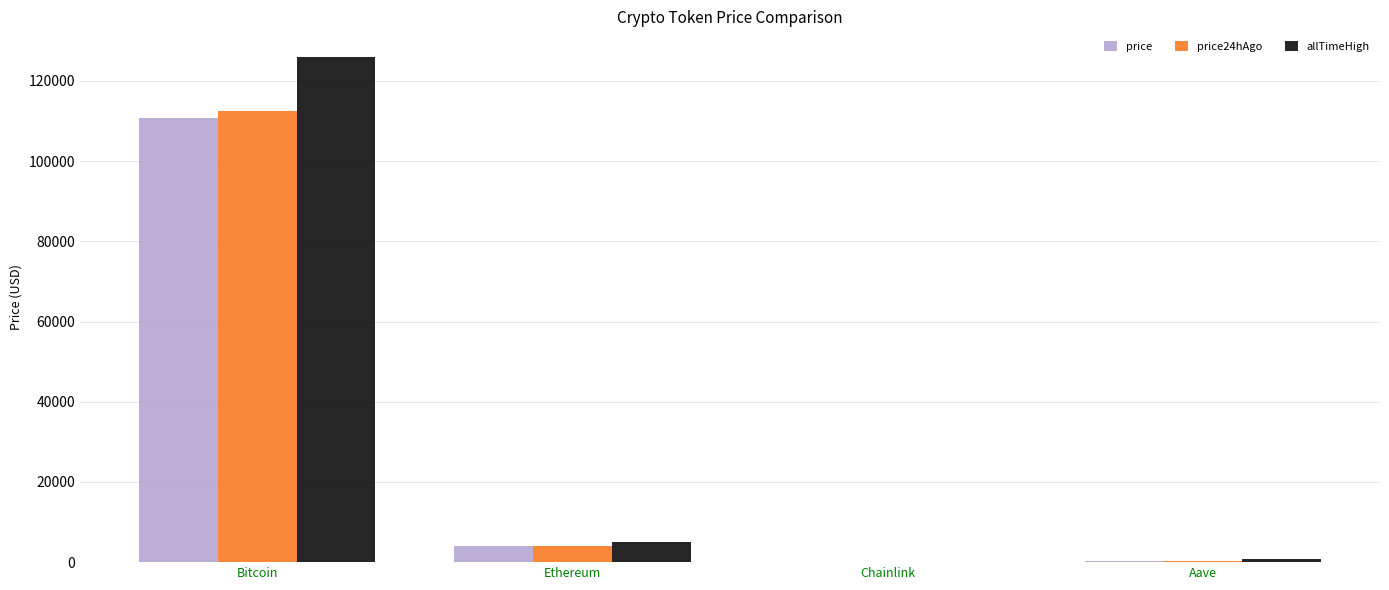

Which category has the highest value in the price series?

Bitcoin